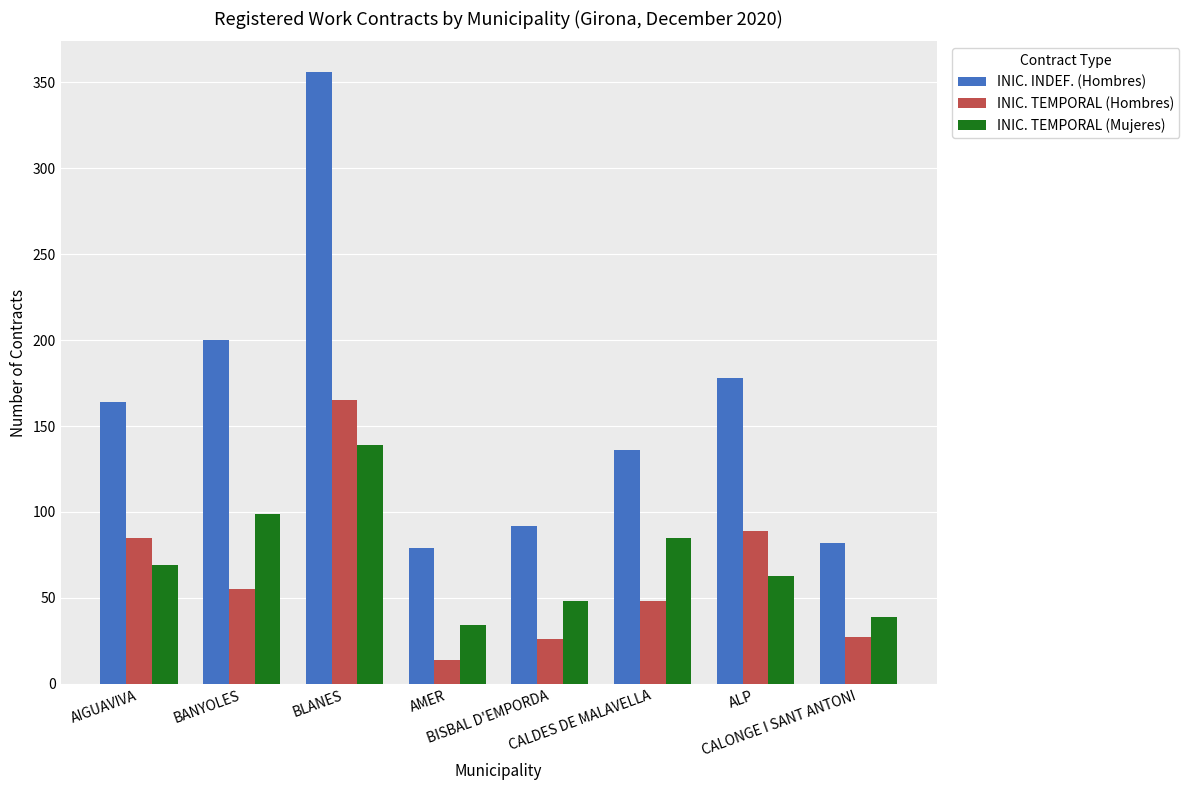

Which series has the largest range (max minus min)?

INIC. INDEF. (Hombres)